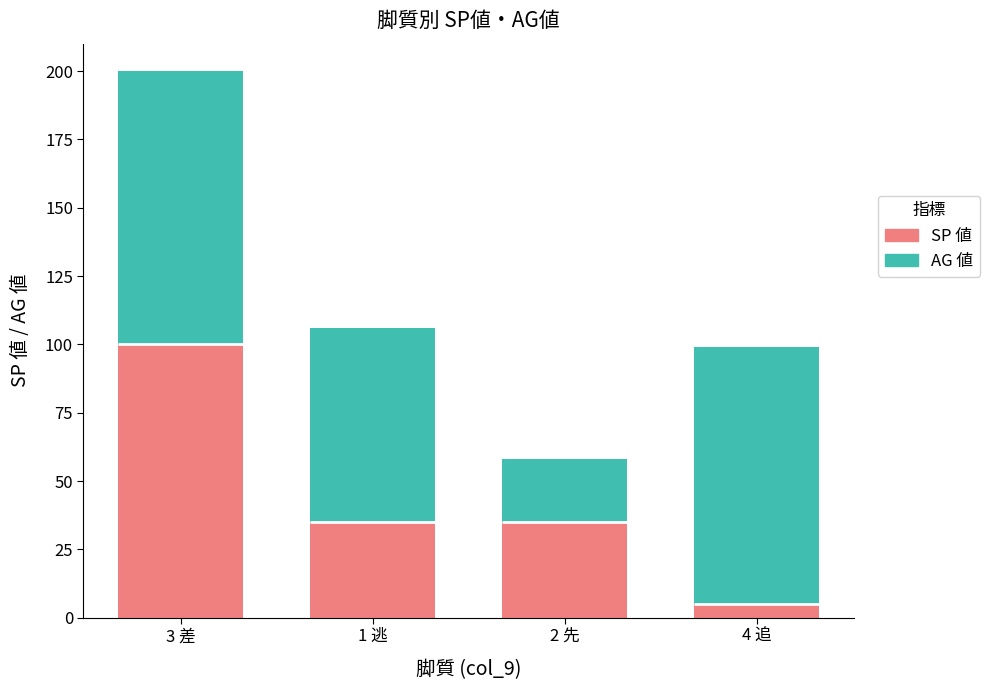

Is it true that AG 値 equals 100 at 3 差?

True